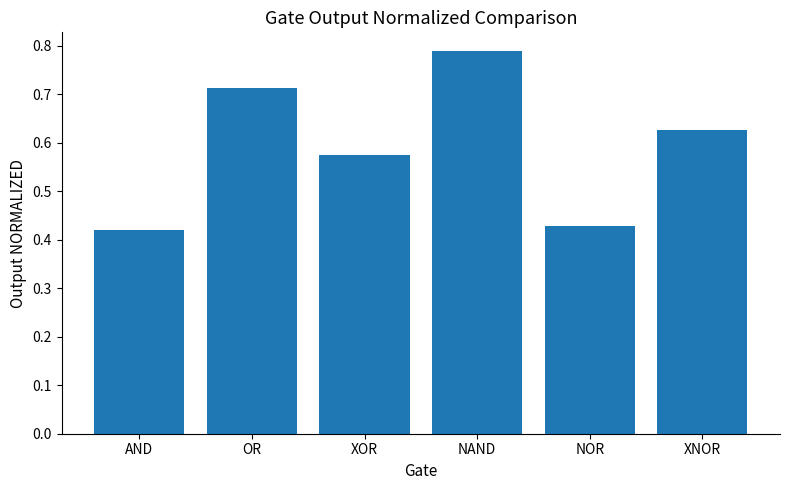

What is the label of the 1st bar from the right?

XNOR